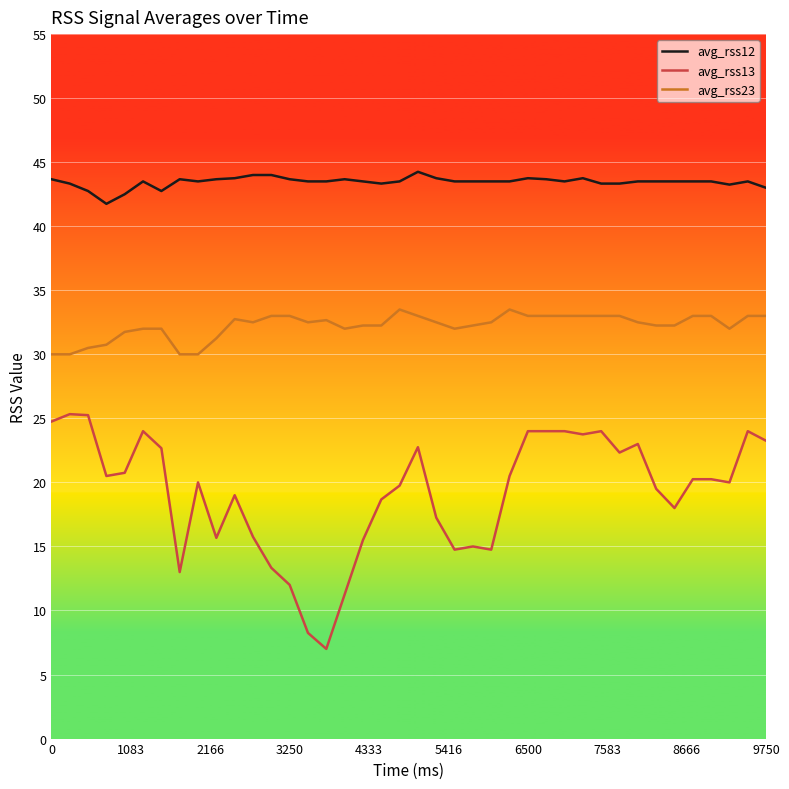

Which series has the largest total across all categories?

avg_rss12